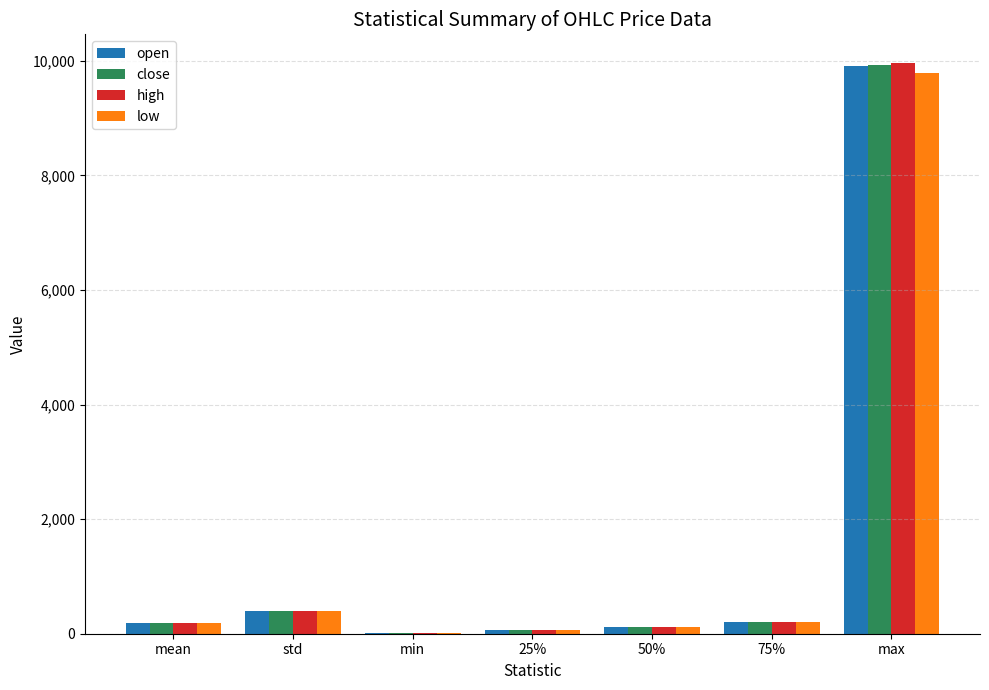

At which category does the chart reach its peak across all series?

max